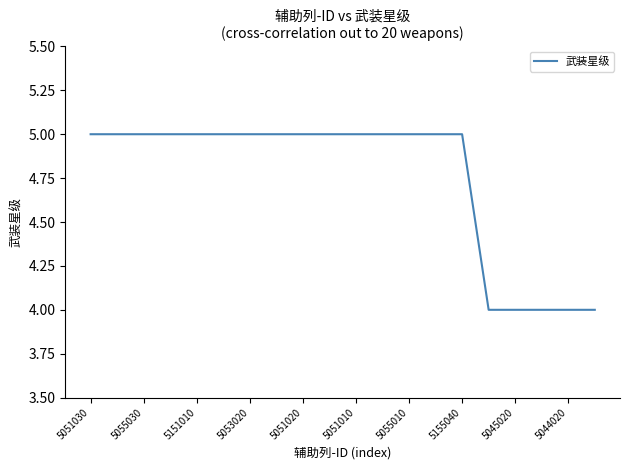

How many values are between 5 and 6?

15